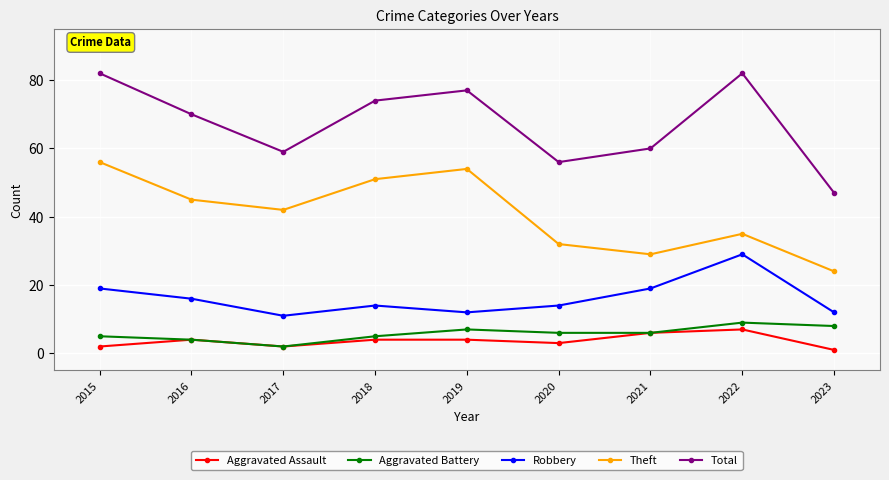

True or false: Theft and Aggravated Assault intersect in this chart.

False